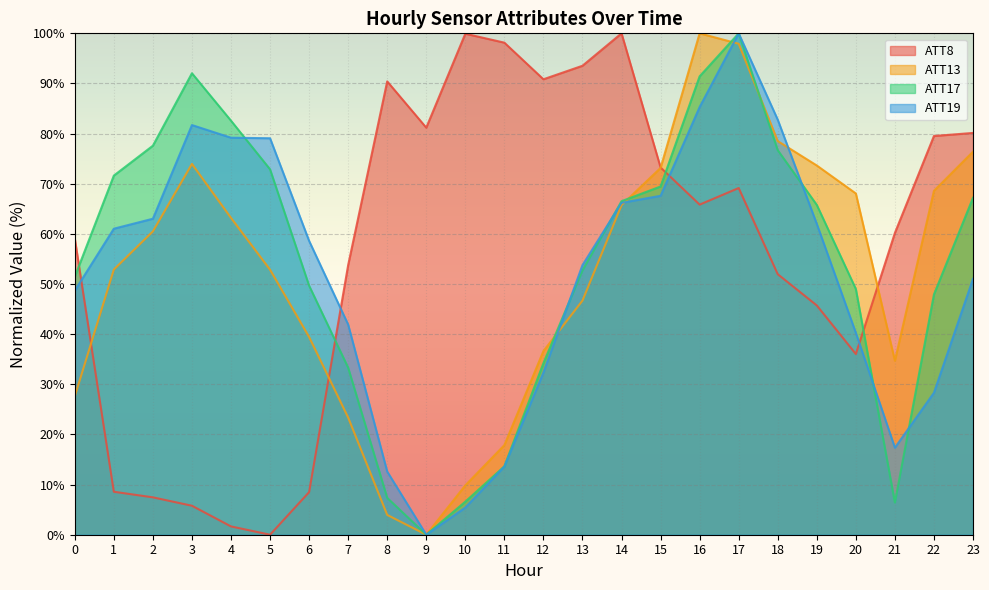

At which label does ATT13 first exceed 60?

2